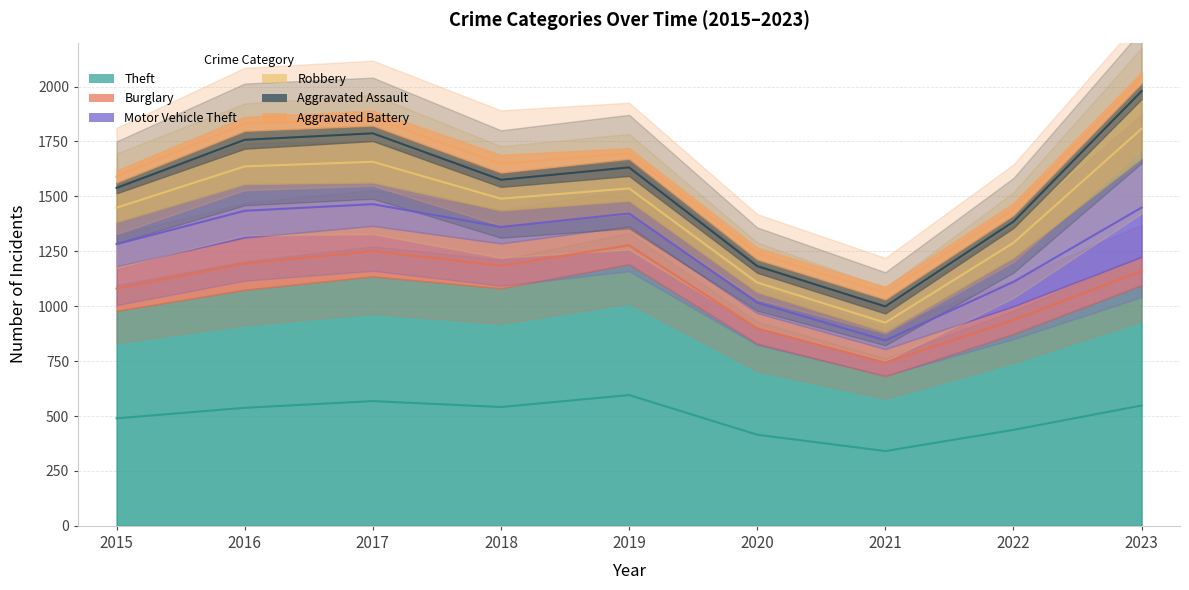

How many interior local valleys does the Robbery series have?

2